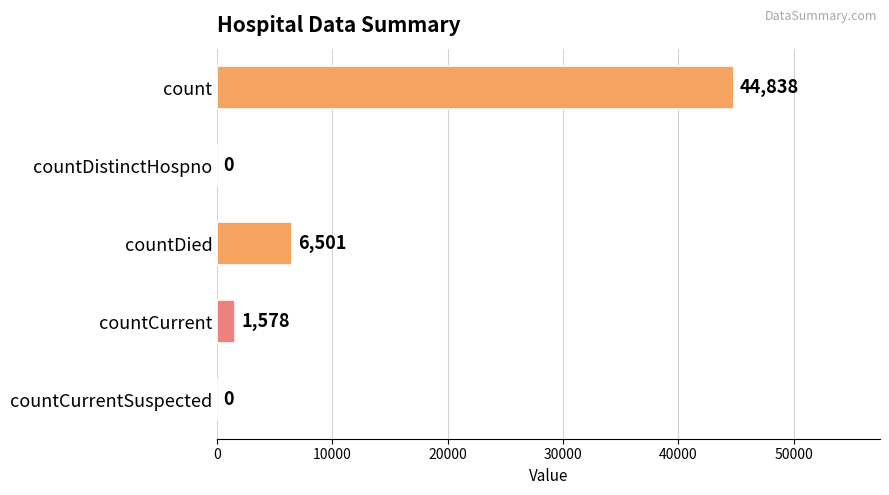

How many positive values are there?

3